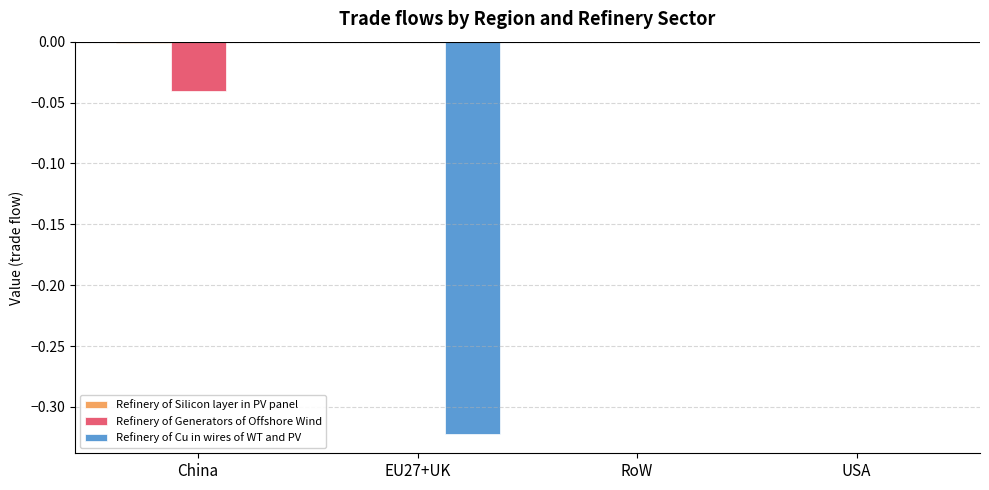

Which series changed the most between China and EU27+UK?

Refinery of Cu in wires of WT and PV